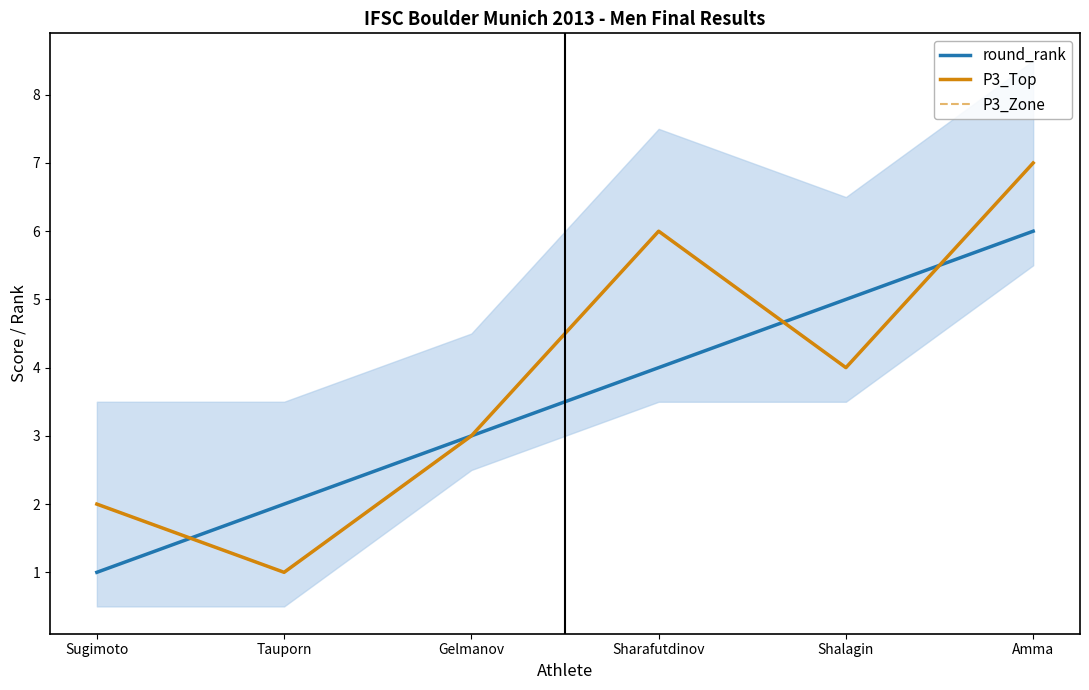

What is the difference between the maximum and second lowest values in the P3_Top series?

5